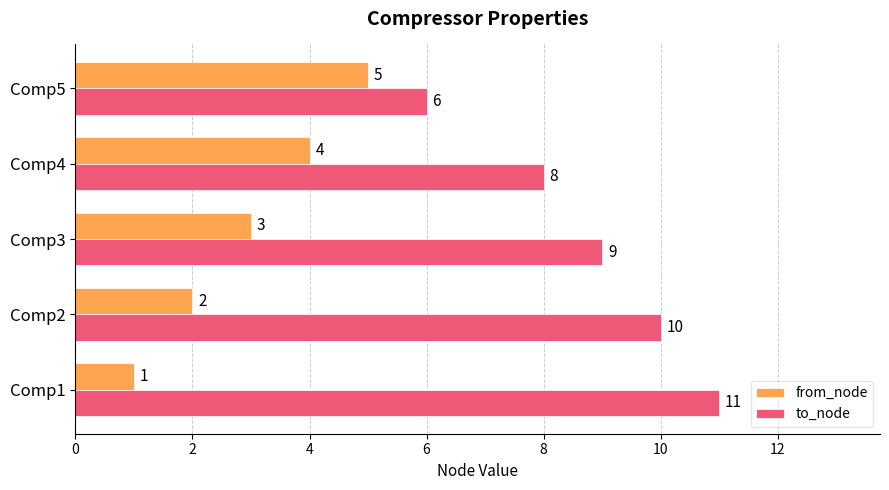

How many data points in from_node are less than 3?

2